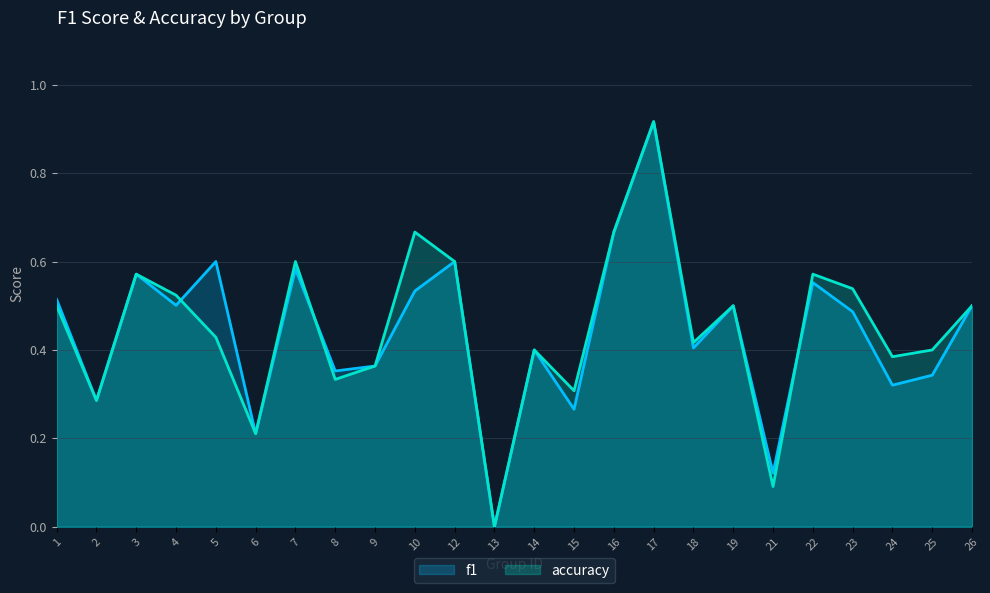

Reading right to left, what are all the values shown in this chart?

f1: 0.5	0.3	0.3	0.5	0.6	0.1	0.5	0.4	0.9	0.7	0.3	0.4	0.0	0.6	0.5	0.4	0.4	0.6	0.2	0.6	0.5	0.6	0.3	0.5
accuracy: 0.5	0.4	0.4	0.5	0.6	0.1	0.5	0.4	0.9	0.7	0.3	0.4	0.0	0.6	0.7	0.4	0.3	0.6	0.2	0.4	0.5	0.6	0.3	0.5